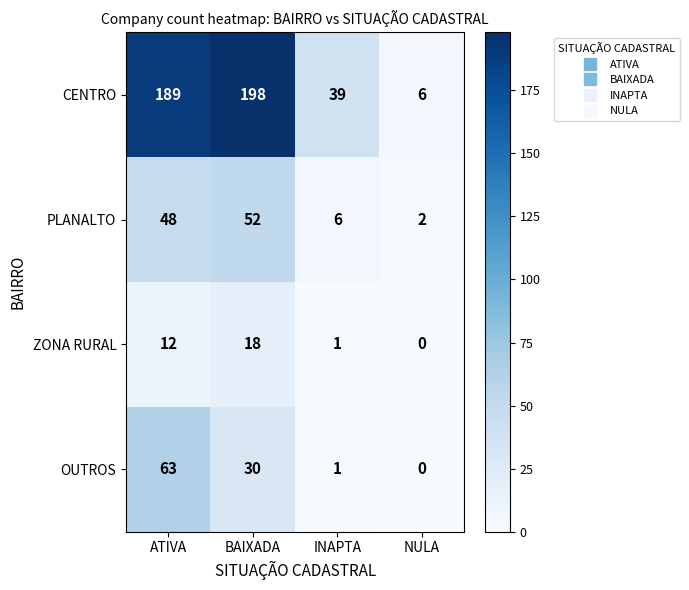

What is the sum of all PLANALTO values?

108